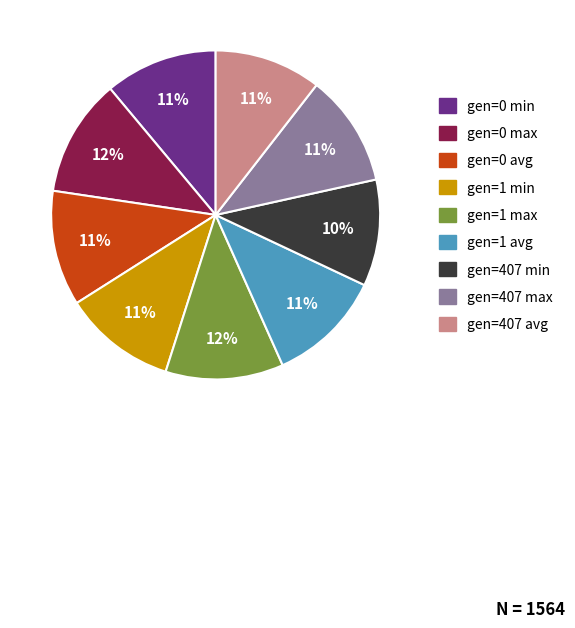

True or false: gen=1 avg accounts for 11% of the total.

True